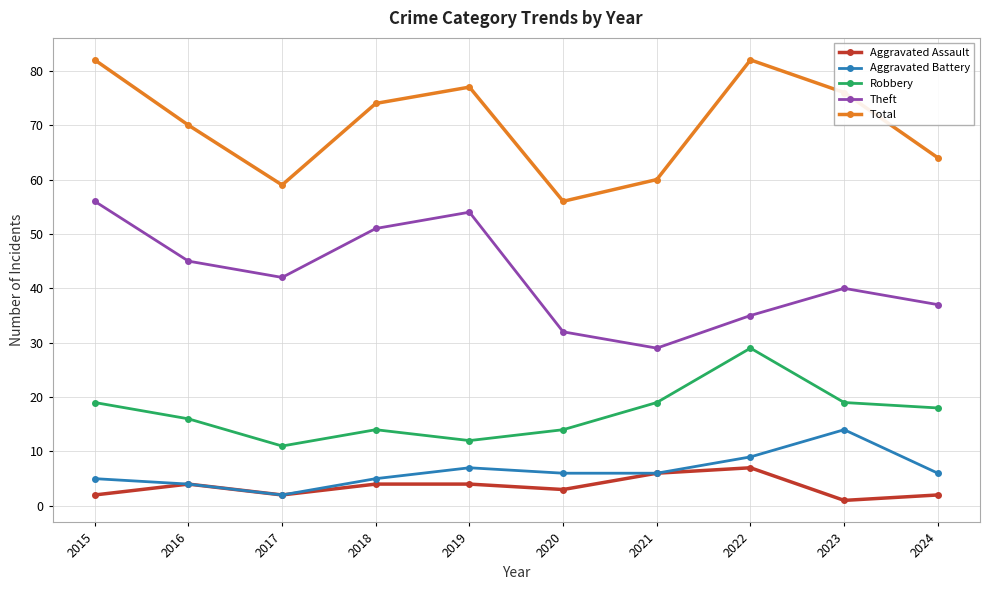

True or false: Robbery and Theft cross at least once.

False